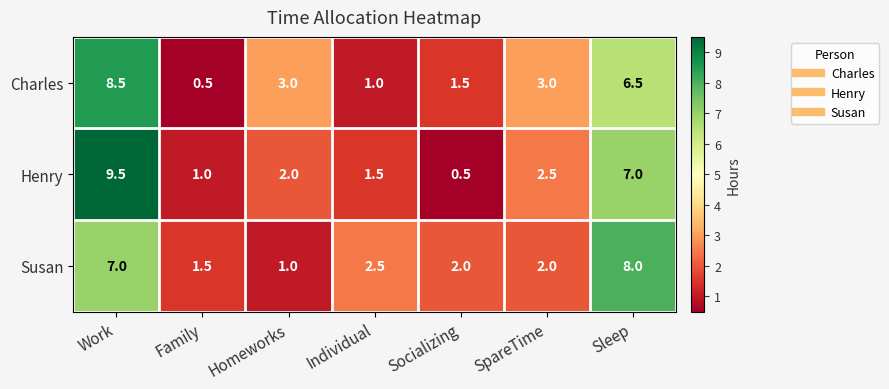

Which series has the widest spread of values?

Henry